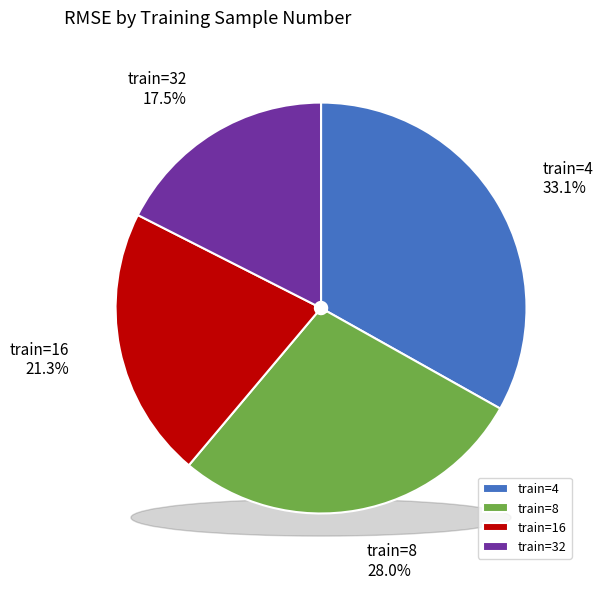

True or false: 8 accounts for 37% of the total.

False